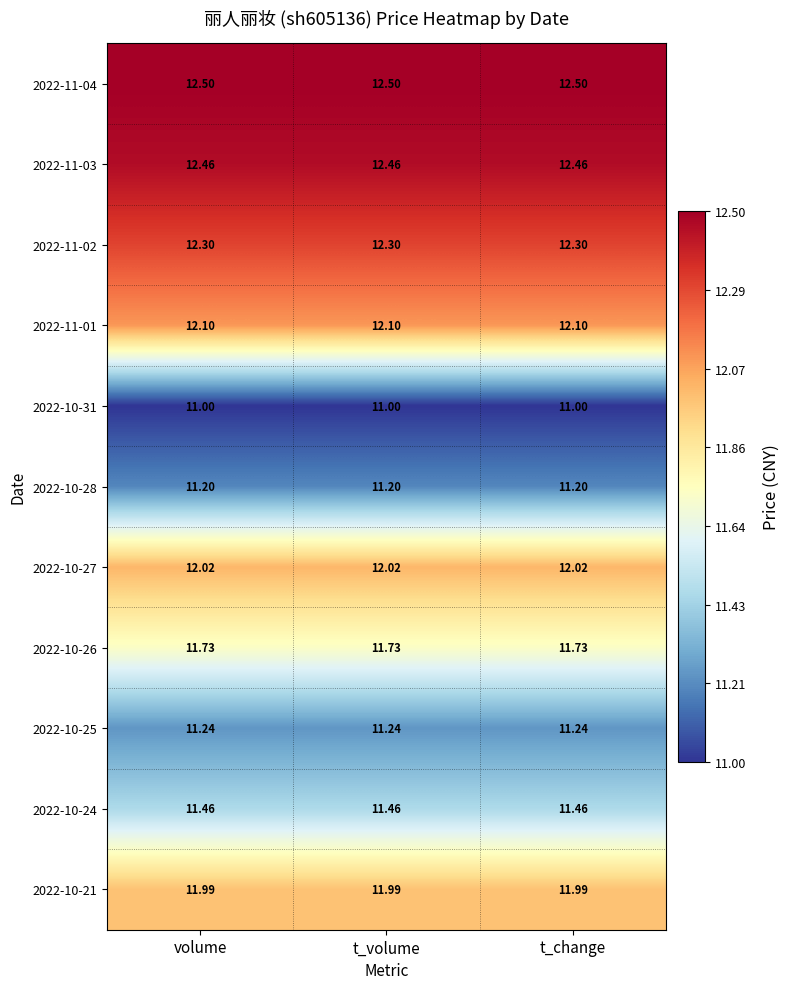

Is the value of 2022-10-21 at t_volume greater than the value of 2022-10-26 at t_change?

Yes